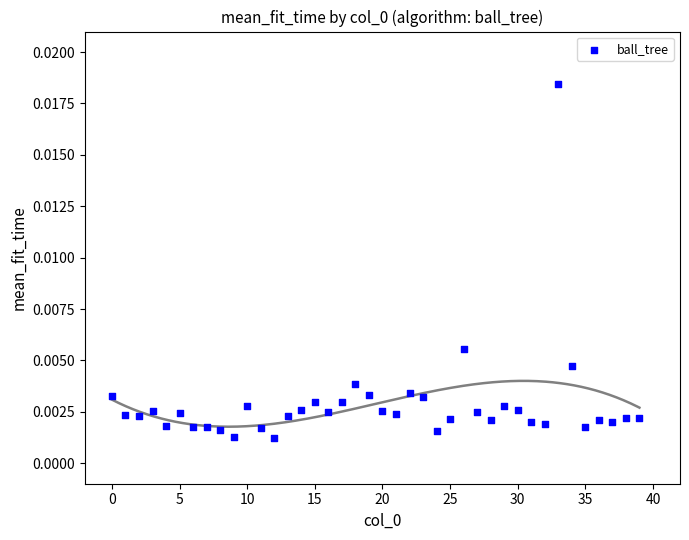

How many data points are displayed?

40